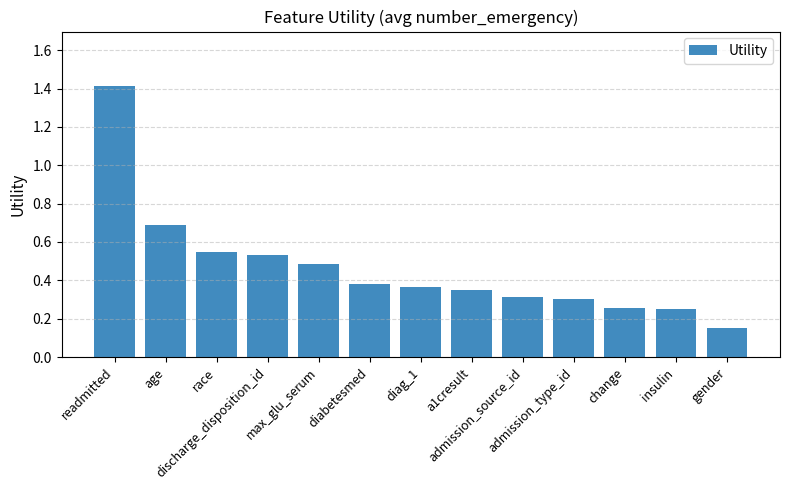

How many values are between 0 and 1?

12